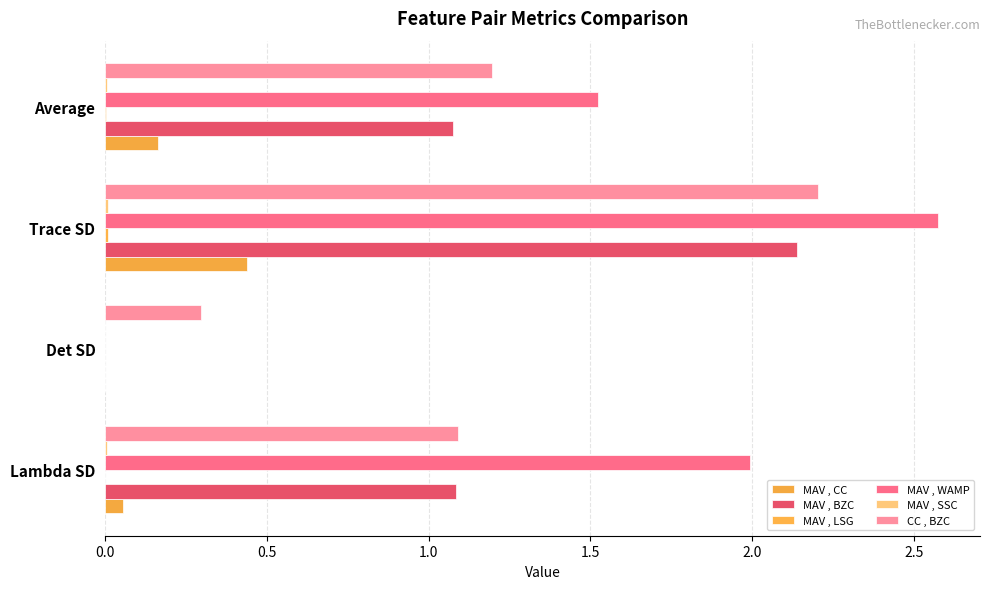

Reading right to left, list all the values displayed in this chart.

MAV , CC: 0.2	0.4	0.0	0.1
MAV , BZC: 1.1	2.1	0.0	1.1
MAV , LSG: 0.0	0.0	0.0	0.0
MAV , WAMP: 1.5	2.6	0.0	2.0
MAV , SSC: 0.0	0.0	0.0	0.0
CC , BZC: 1.2	2.2	0.3	1.1